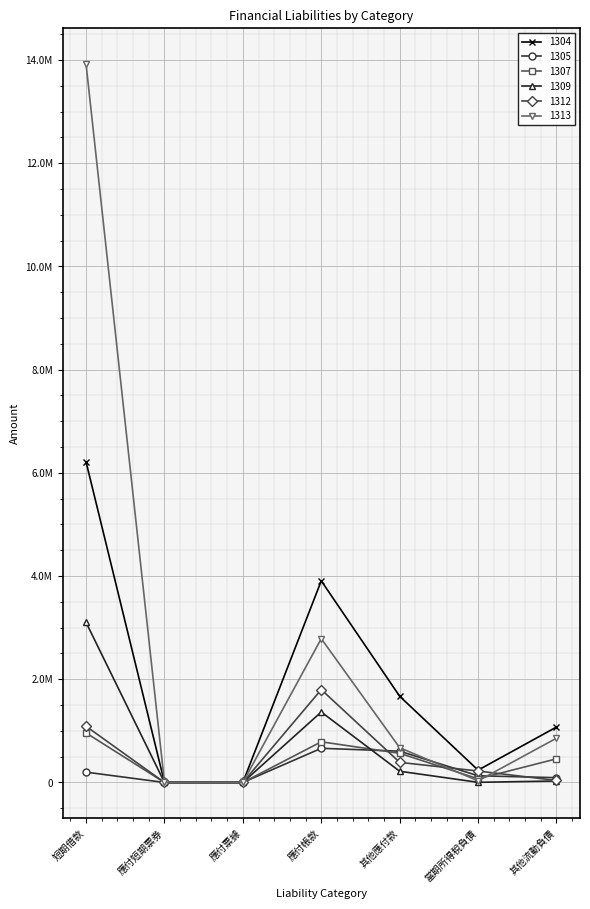

What is the label of the 1st point from the left?

短期借款